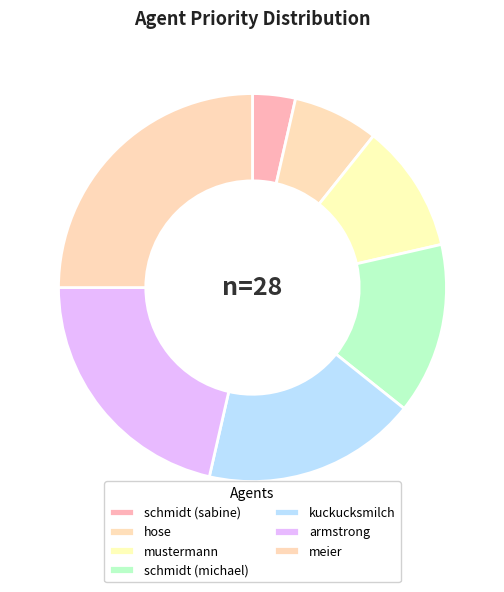

Is the sum of mustermann and schmidt (michael) greater than half?

No